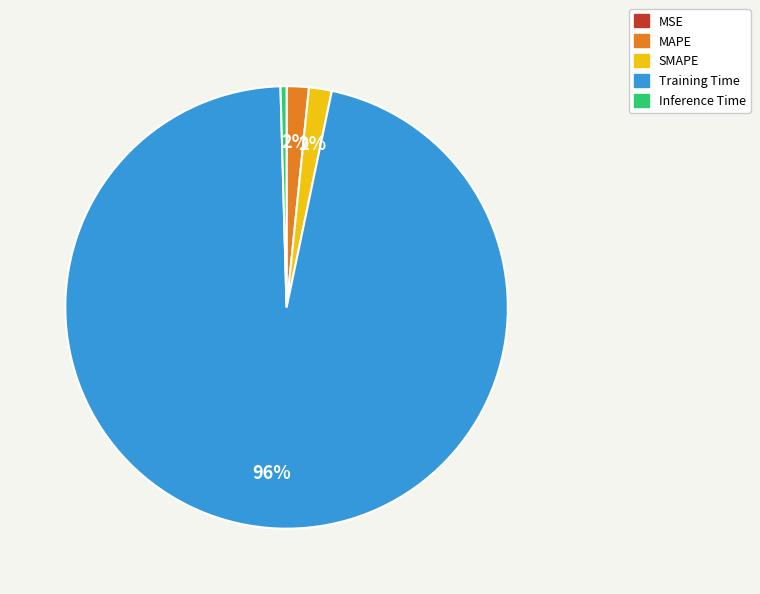

Is there any slice that represents more than half of the pie?

Yes